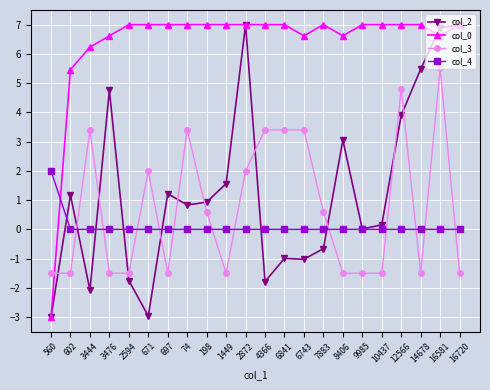

How many values in col_3 are above zero?

11